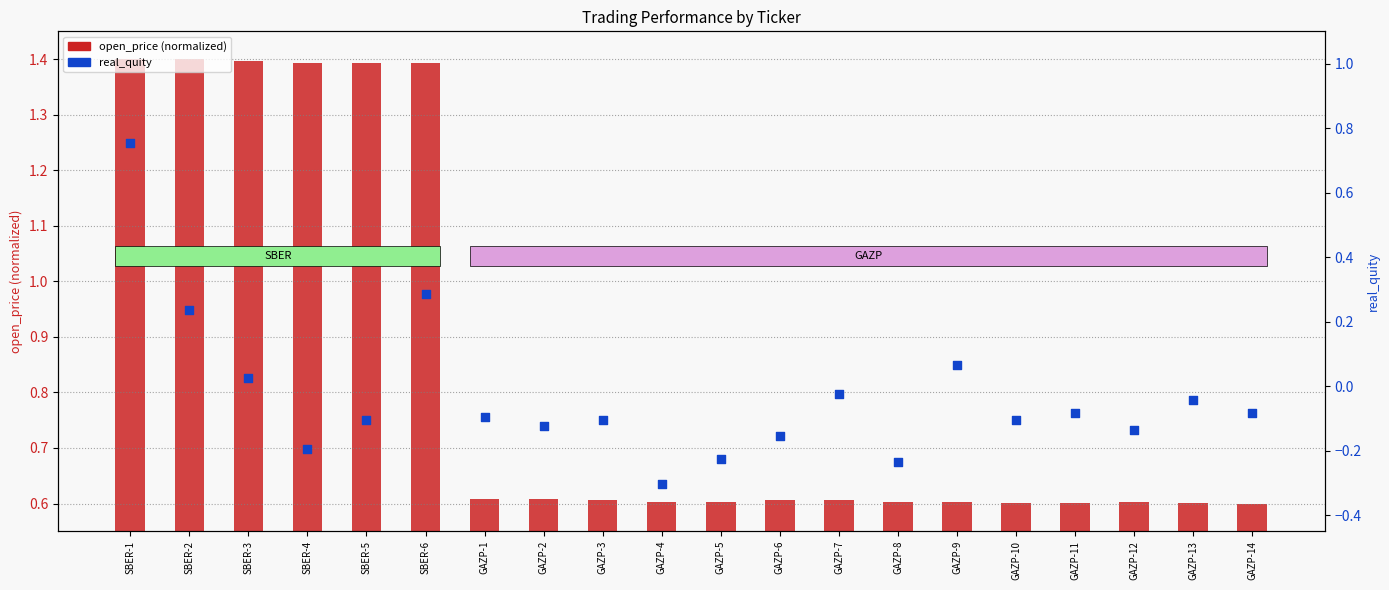

Which series contains the highest Y value?

open_price (normalized)